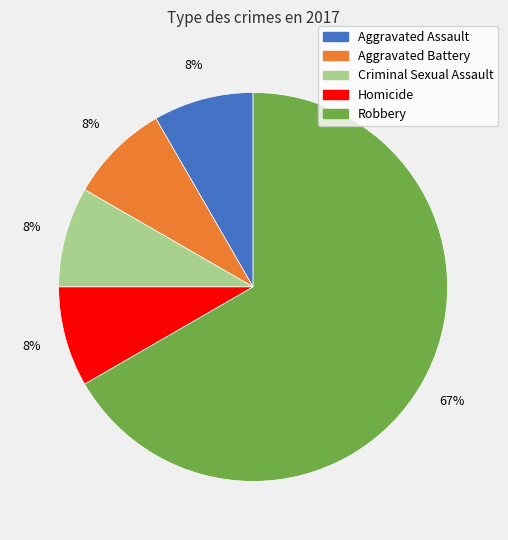

True or false: Aggravated Battery accounts for 8% of the total.

True